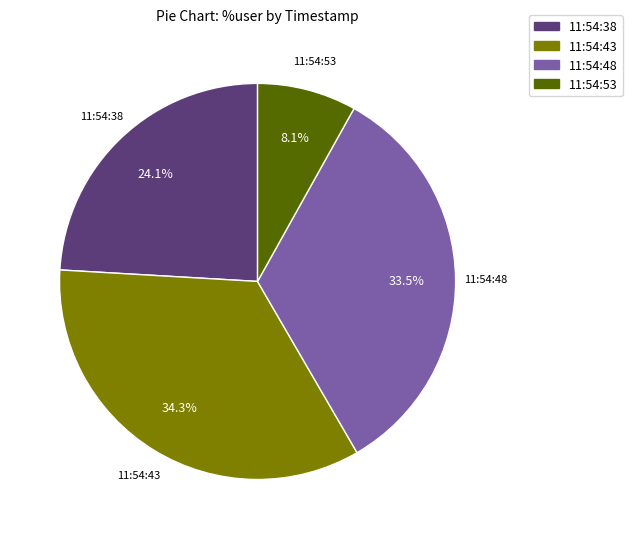

To the nearest percent, what is the combined percentage of 11:54:53 and 11:54:43?

42%